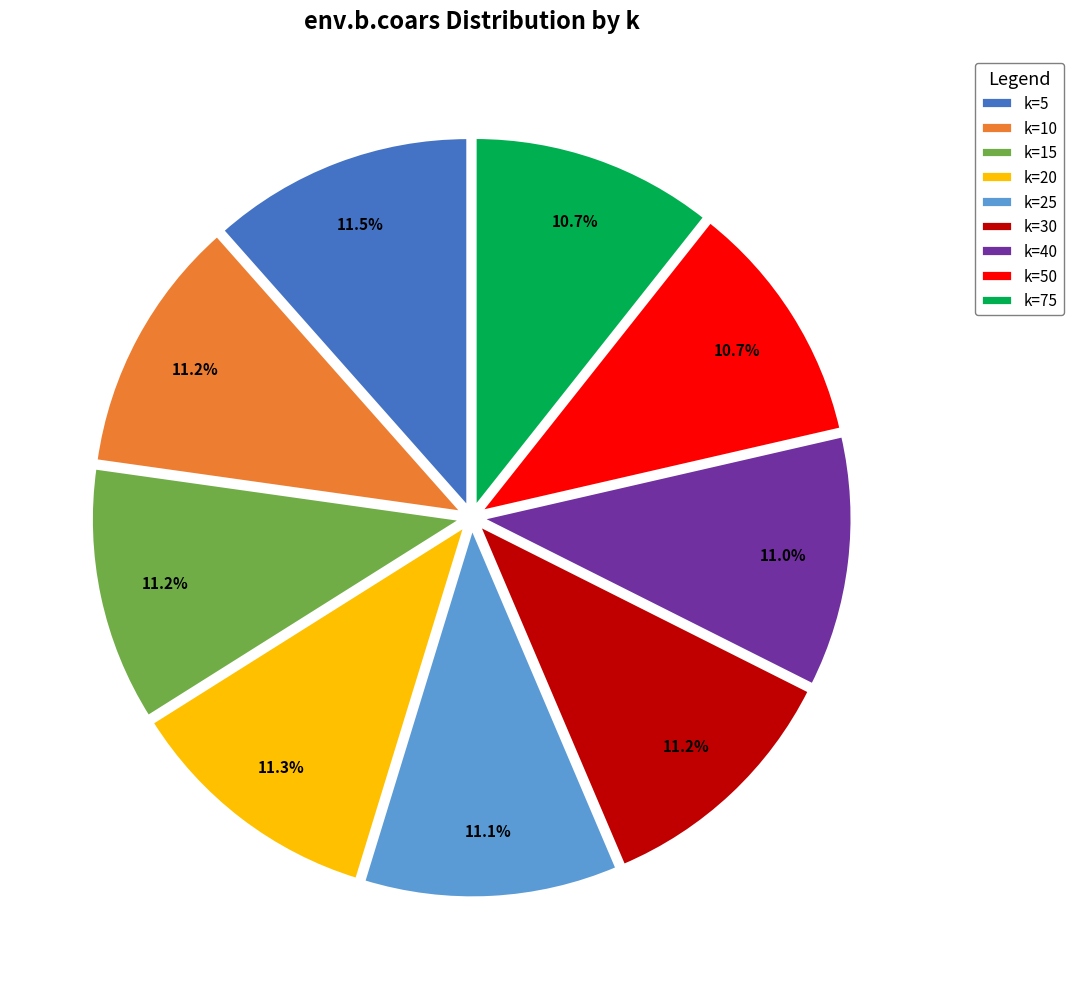

Count the number of slices in the pie.

9